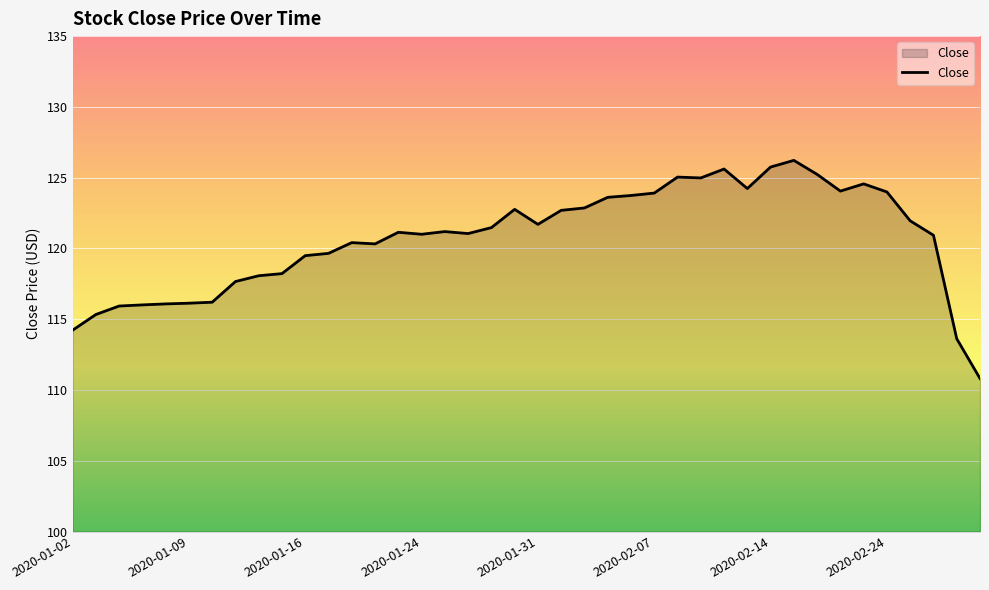

What is the maximum value shown in the chart?

126.2